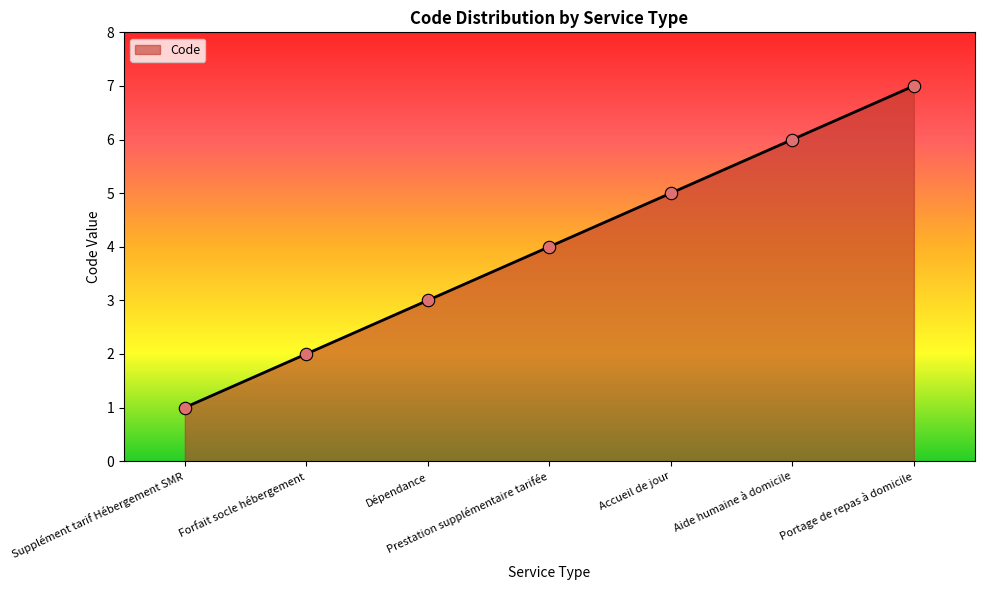

Between Portage de repas à domicile and Supplément tarif Hébergement SMR, which is larger?

Portage de repas à domicile